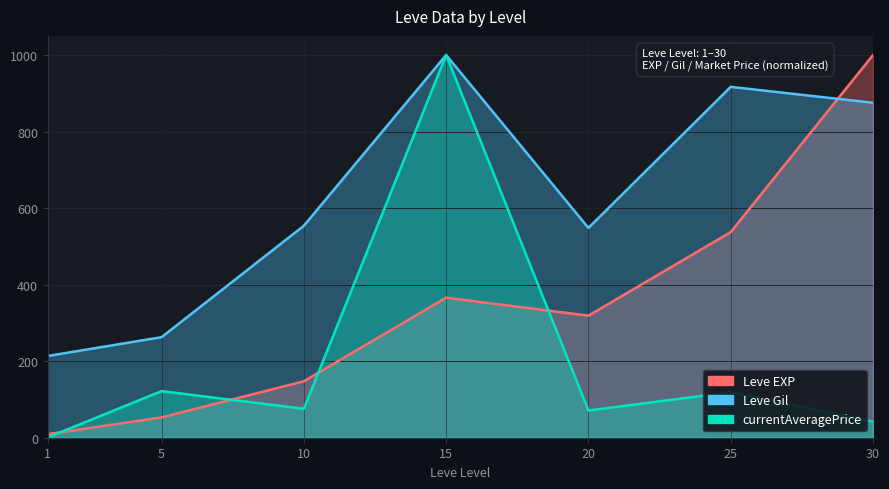

At 1, list the series in order from smallest to largest.

currentAveragePrice, Leve EXP, Leve Gil